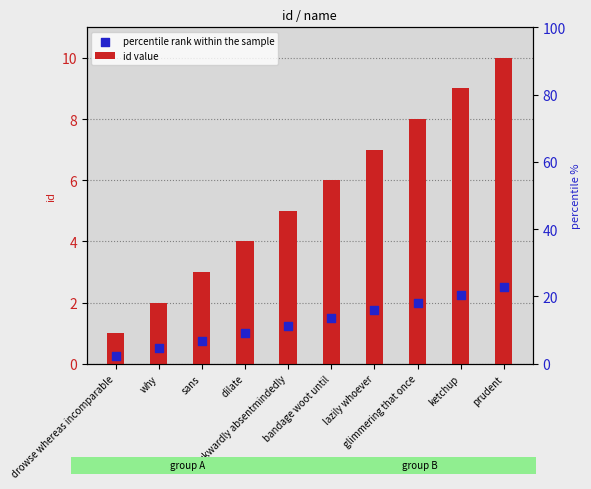

Which series has the widest spread of Y values?

id value